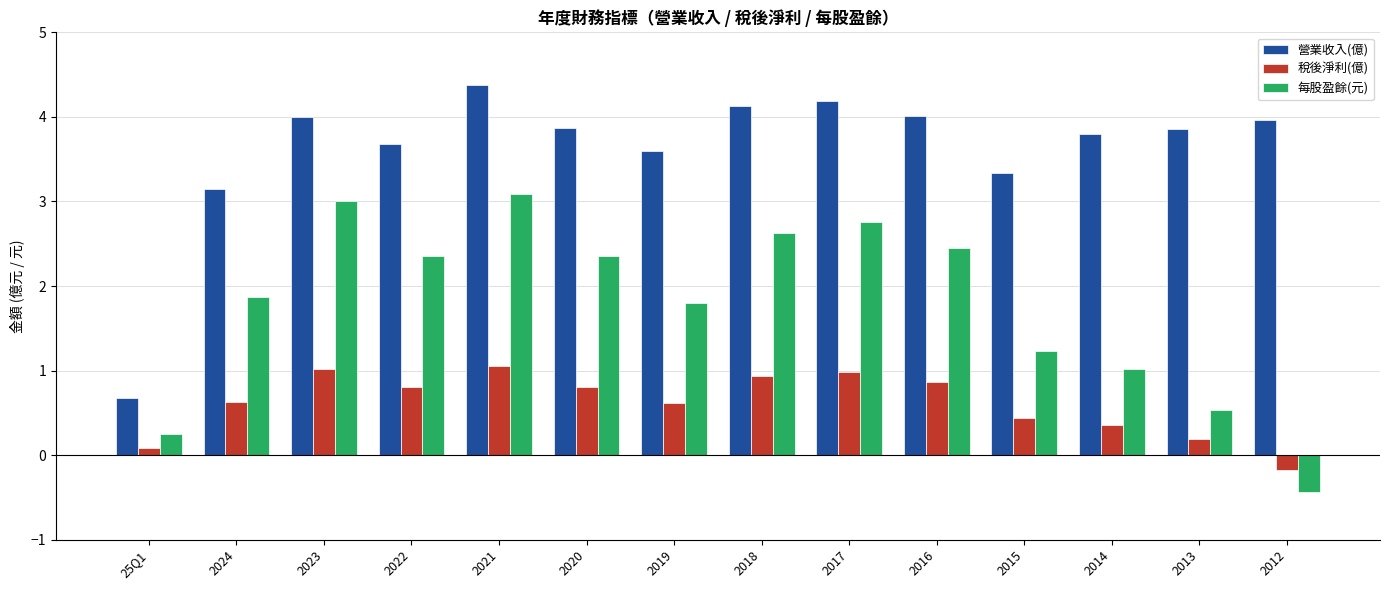

What is the maximum value for 每股盈餘(元)?

3.1